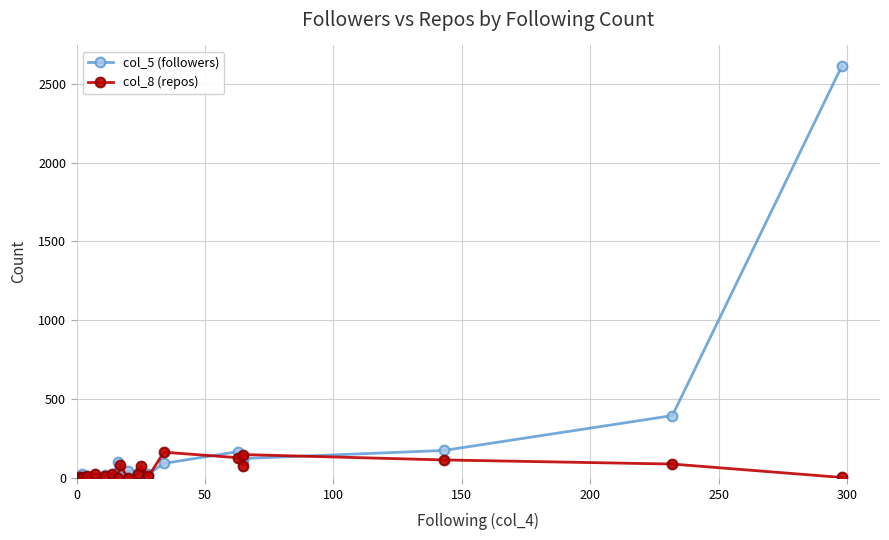

The value of col_8 (repos) at 19 is 3. True or false?

False